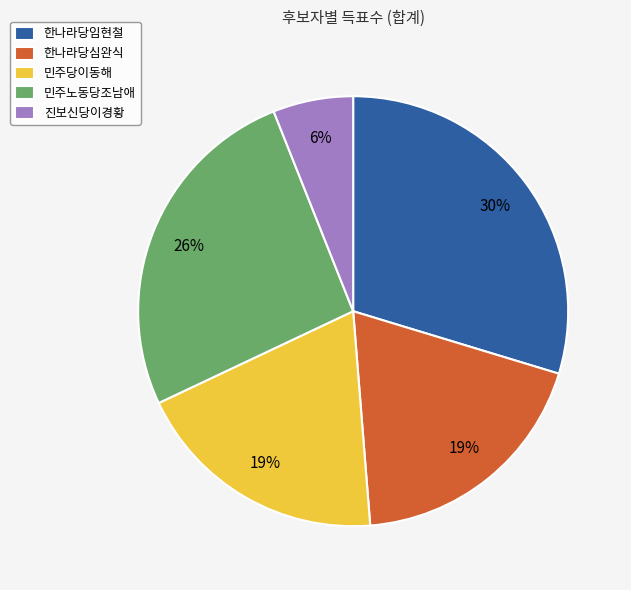

Approximately how many times larger is the value at 민주당이동해 compared to 진보신당이경황?

3.2